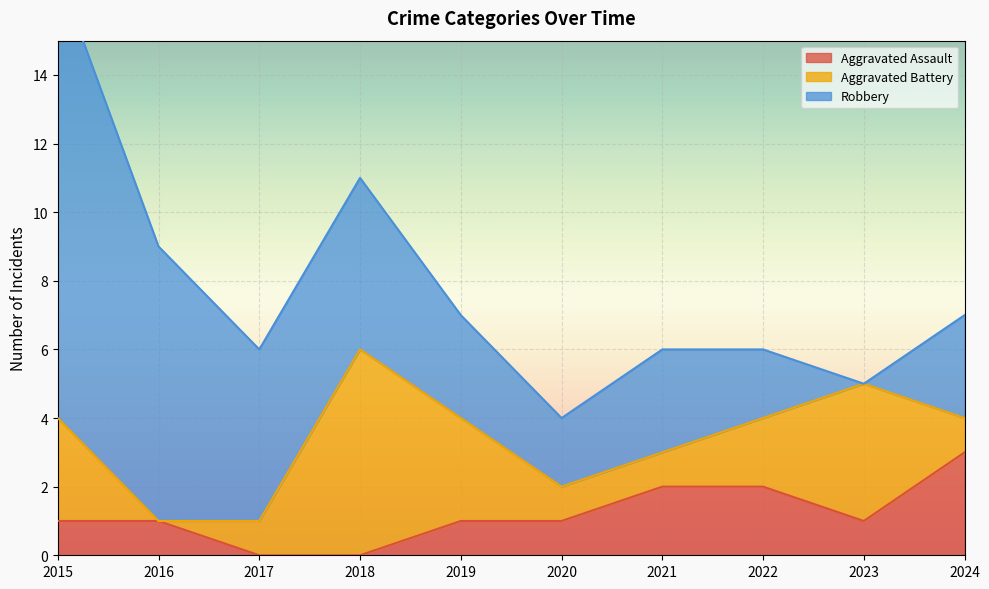

Read the Robbery value at 2024.

3